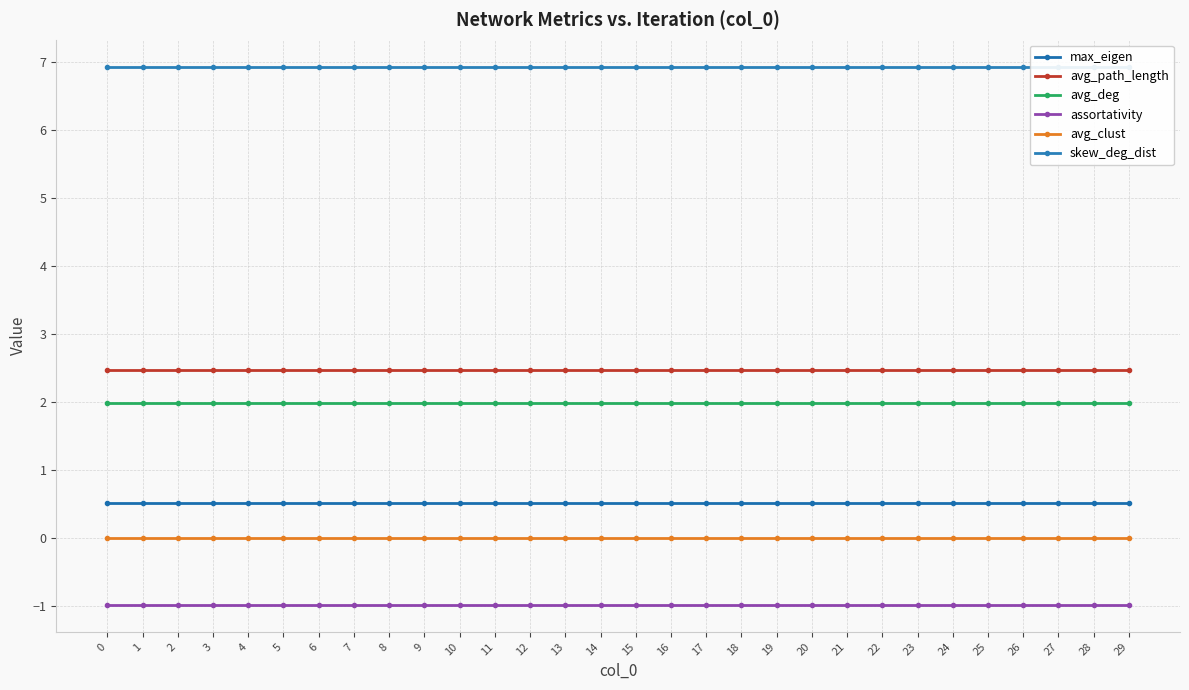

Rank the categories by skew_deg_dist value from highest to lowest.

0, 1, 2, 3, 4, 5, 6, 7, 8, 9, 10, 11, 12, 13, 14, 15, 16, 17, 18, 19, 20, 21, 22, 23, 24, 25, 26, 27, 28, 29